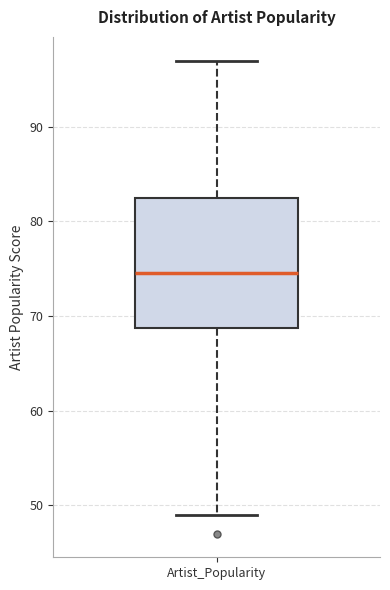

Where does the upper whisker of the box for Artist_Popularity end on the y-axis? The values are not printed on the chart, so give them approximately, as read against the axis.

97